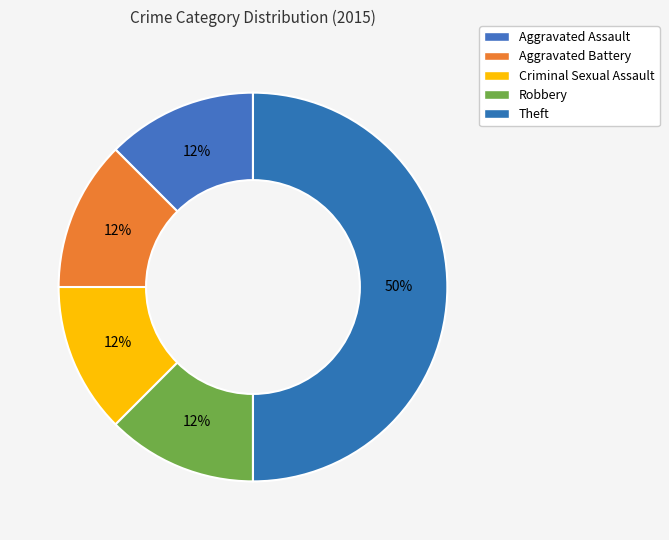

How many segments does this pie chart have?

5